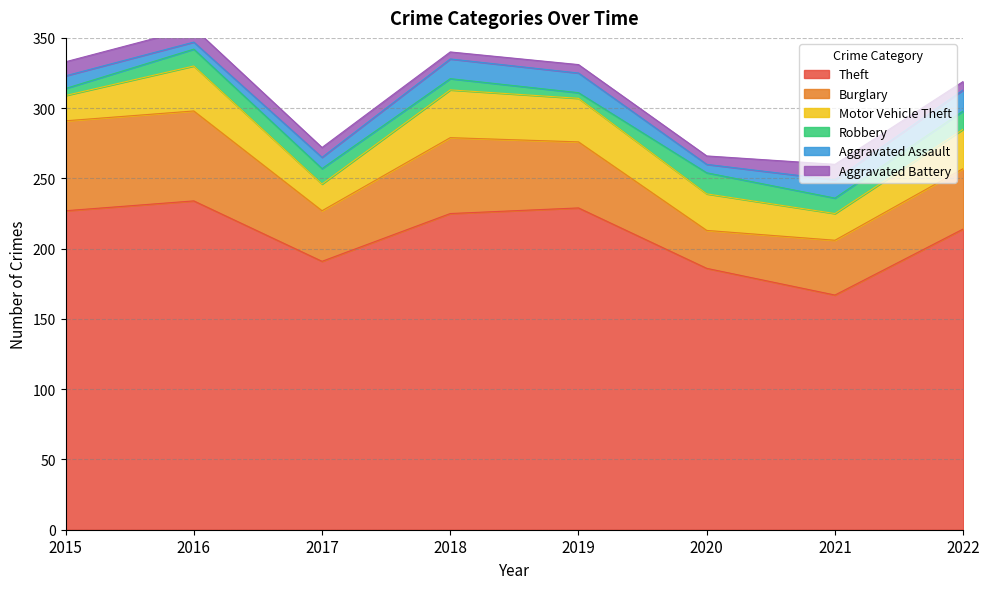

At 2018, list the series in order from smallest to largest.

Aggravated Battery, Robbery, Aggravated Assault, Motor Vehicle Theft, Burglary, Theft